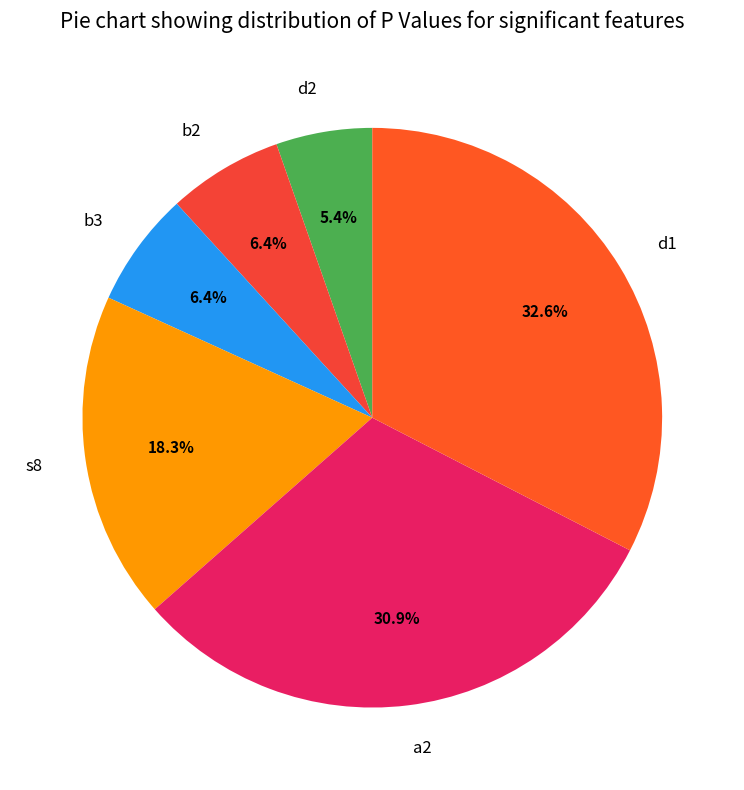

True or false: s8 accounts for 18% of the total.

True